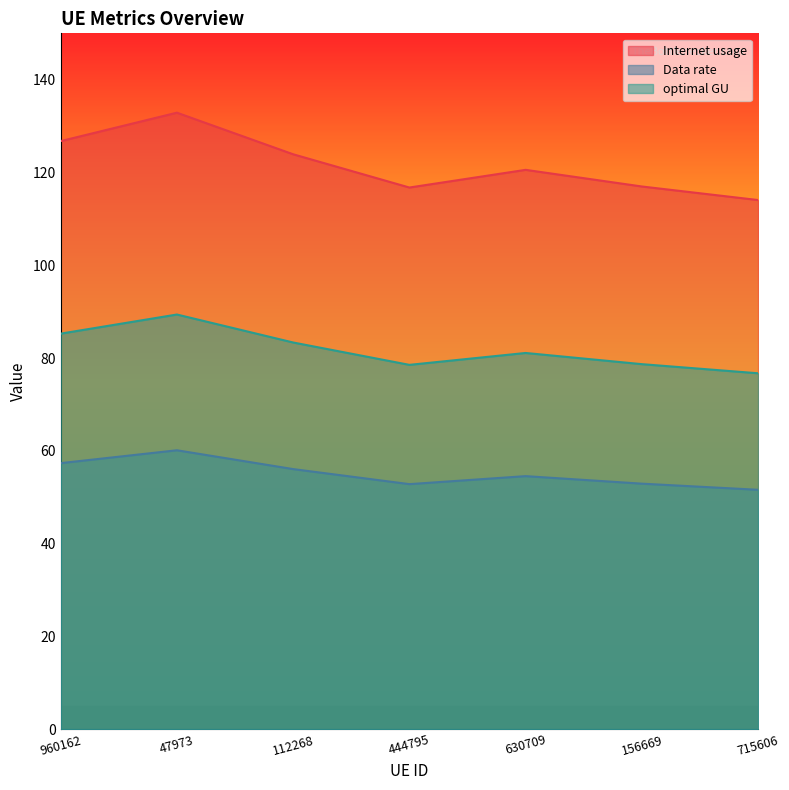

In Internet usage, how many points are lower than both neighbors (excluding endpoints)?

1